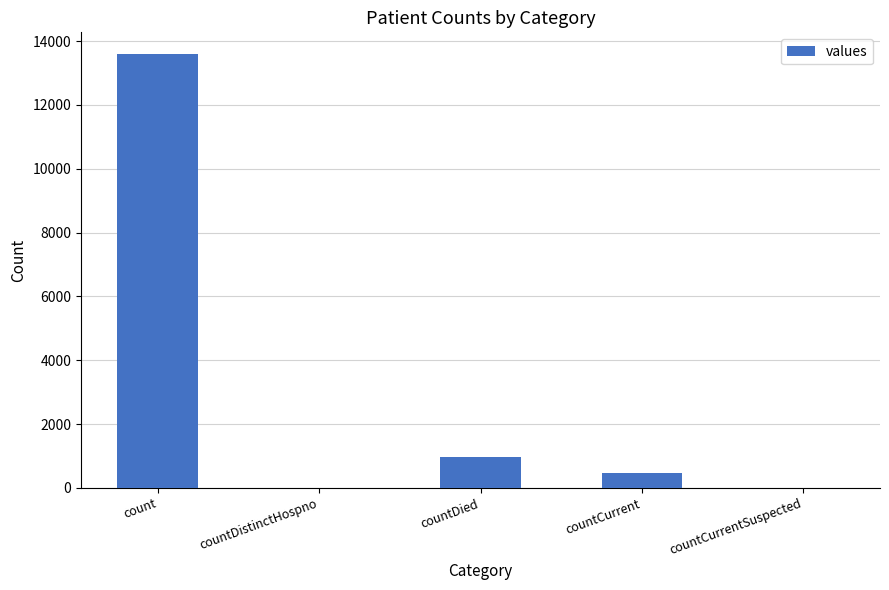

What is the change in value from count to countDied?

-12628